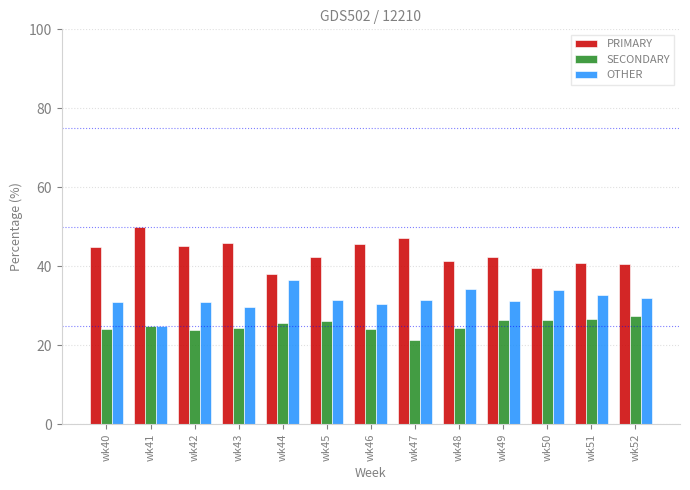

At how many categories does at least one series exceed 40?

11